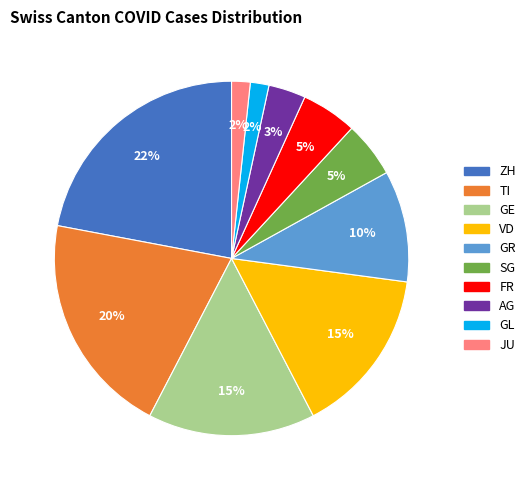

What is the largest slice in the pie chart?

ZH